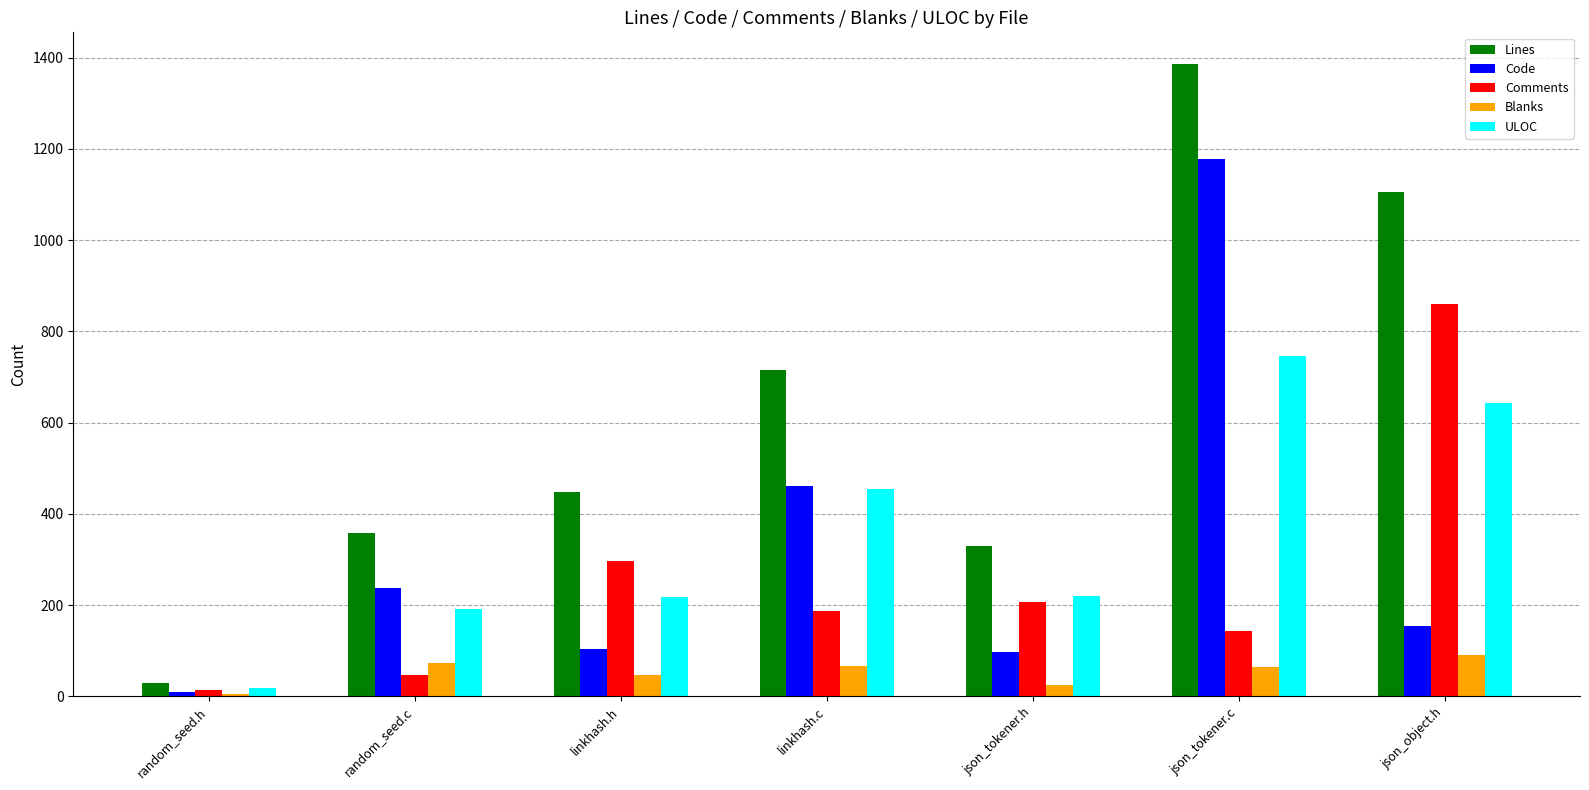

What is the value of the Lines bar at the 4th from the left?

716